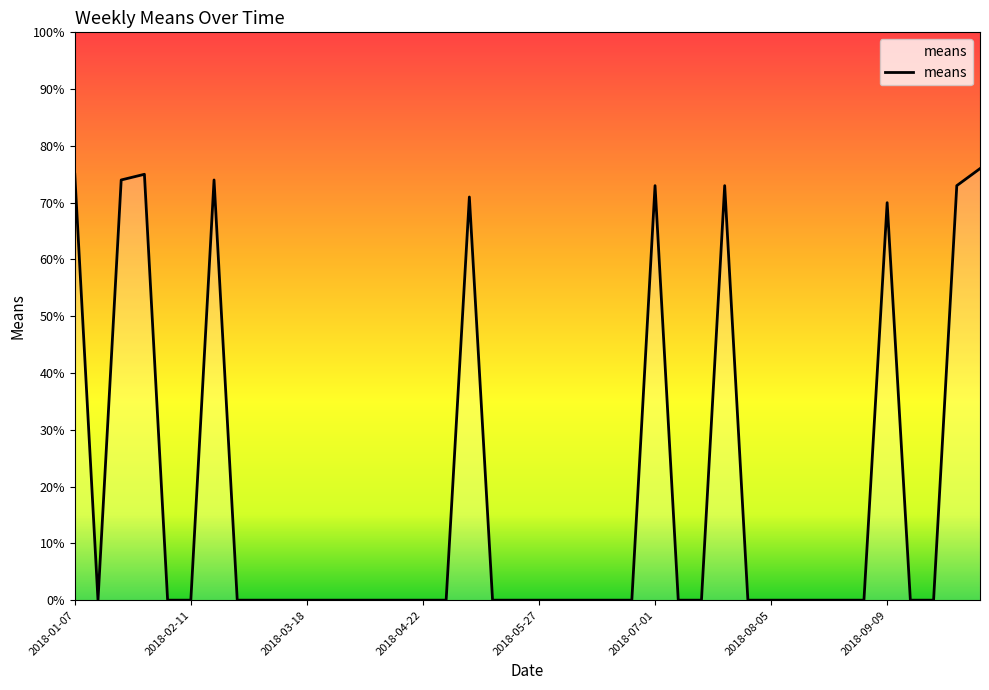

What is the difference between the maximum and minimum values?

76